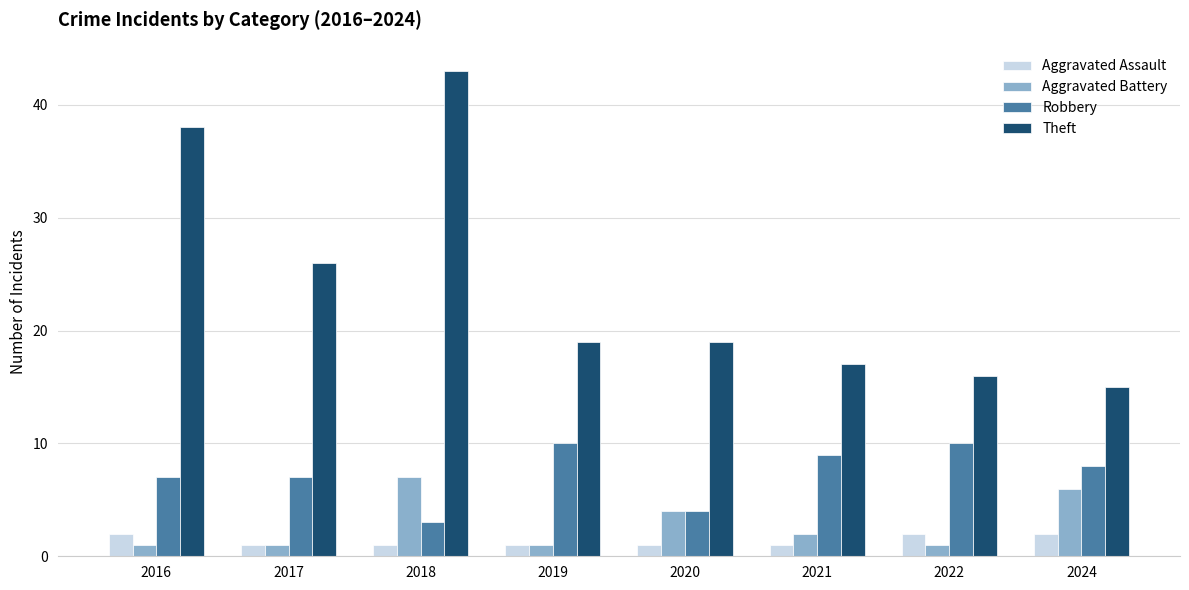

What is the sum of the Aggravated Assault values at 2024 and 2017?

3